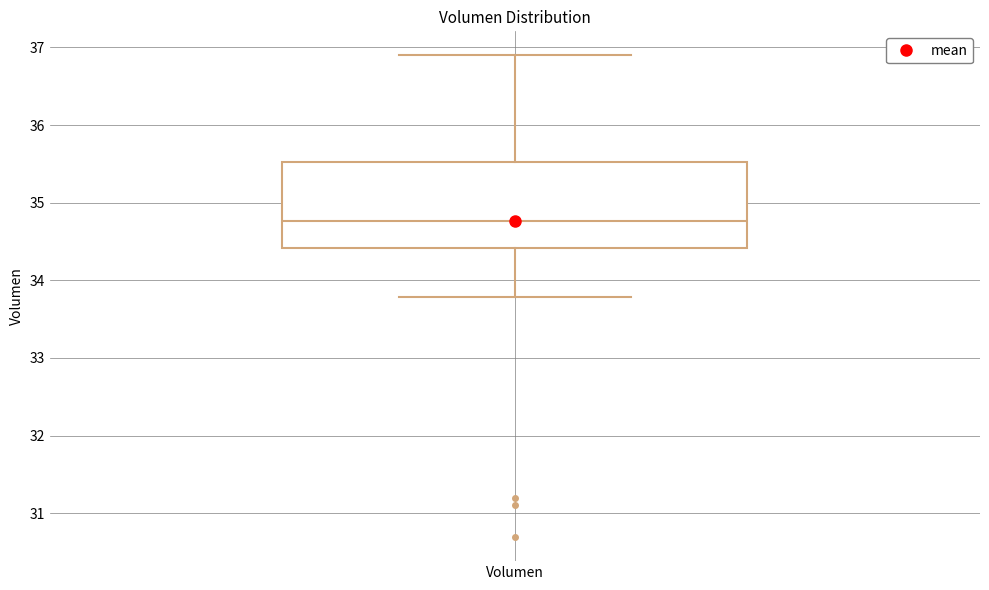

Transcribe this box plot: give where the median line is, the range the box spans, and where the two whiskers end, as read against the y-axis. The values are not printed on the chart, so give them approximately, as read against the axis.

median 34.8, box 34.4 to 35.5, whiskers 33.8 to 36.9